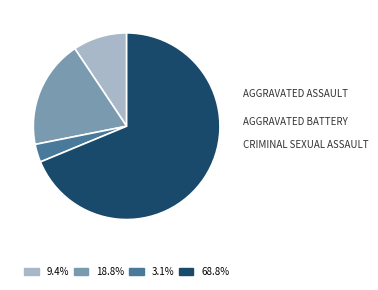

Is there any slice that represents more than half of the pie?

Yes